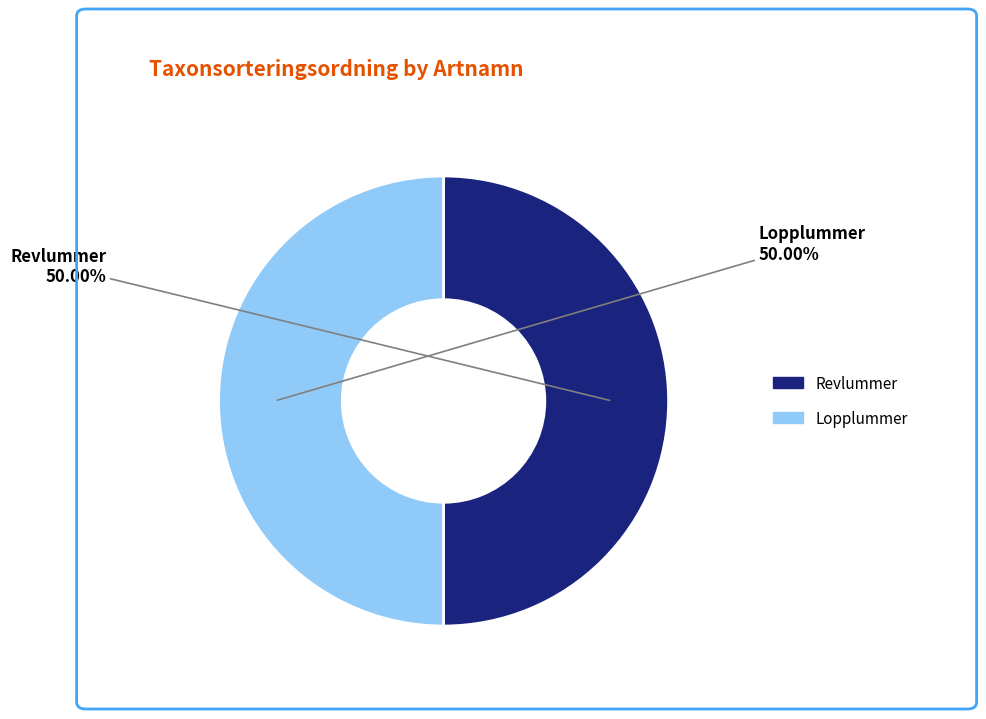

What is the ratio of the value at Revlummer to the value at Lopplummer?

1.0